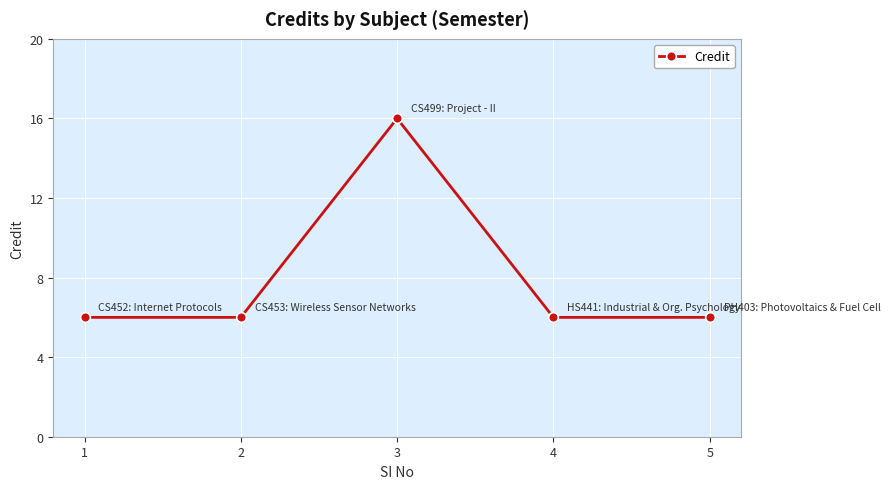

The chart shows a value of 6 at 4. True or false?

True